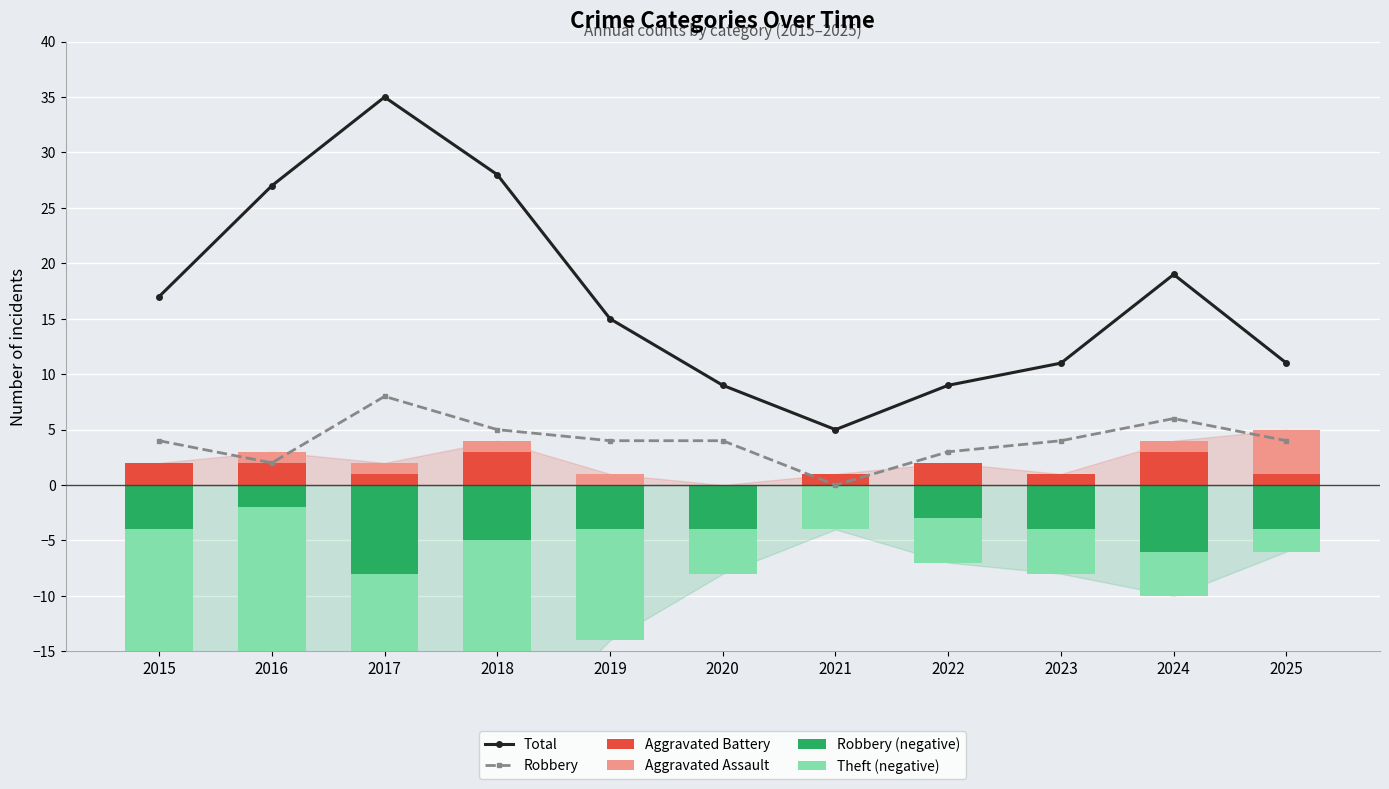

At 2020, list the series in order from largest to smallest.

Total, Robbery, Aggravated Battery, Aggravated Assault, Robbery (negative), Theft (negative)